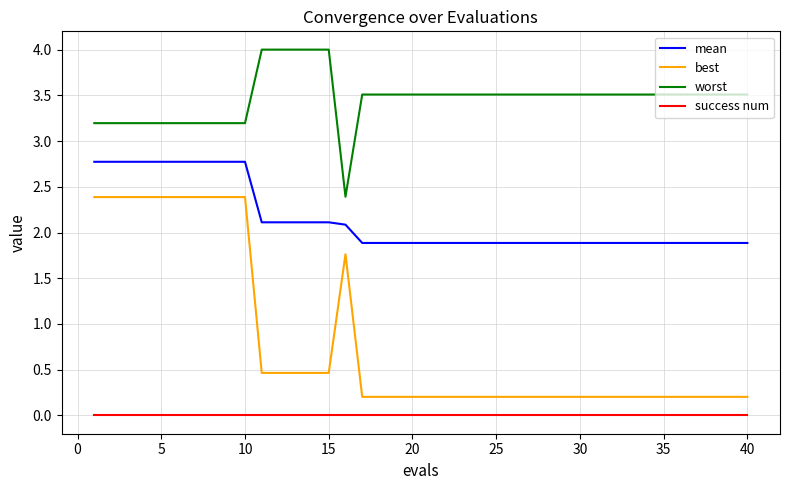

Which series has the widest spread of values?

best